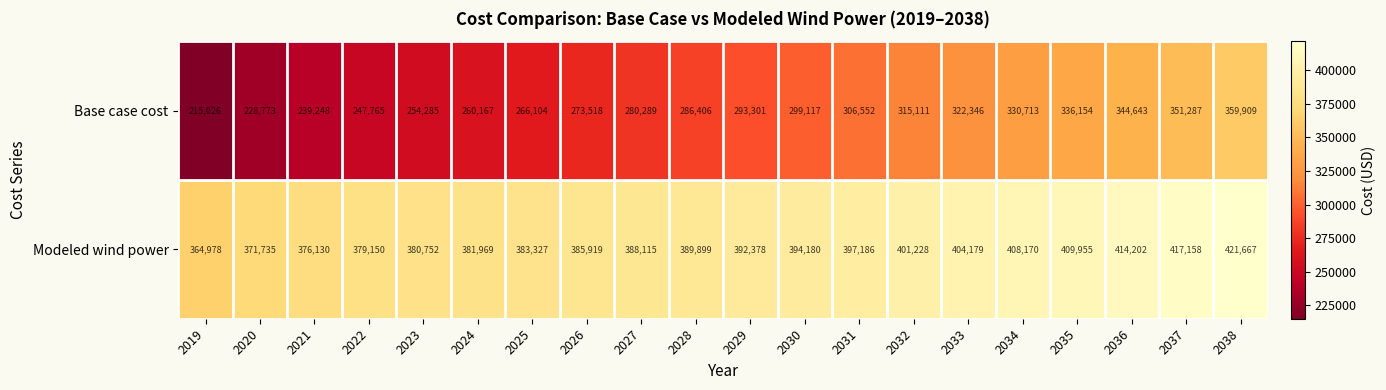

Which series has the largest total across all categories?

Modeled wind power